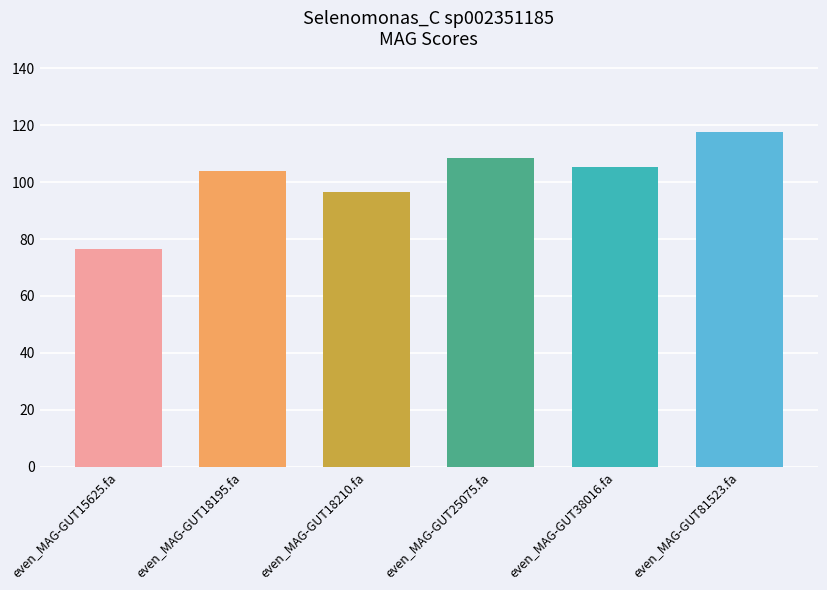

How many data points are less than 105?

3